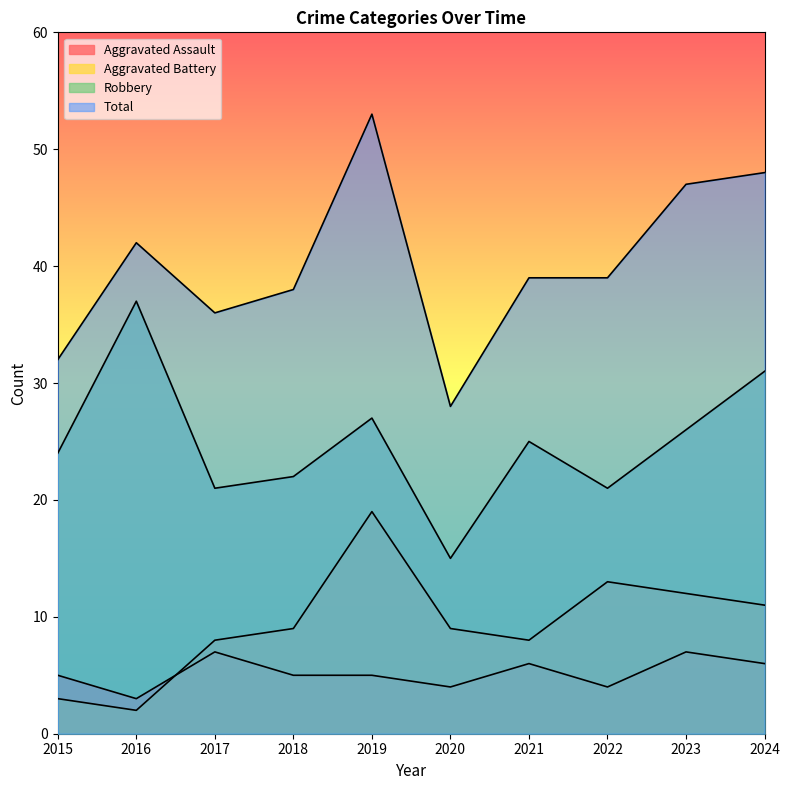

What is the total value across all series at 2017?

72